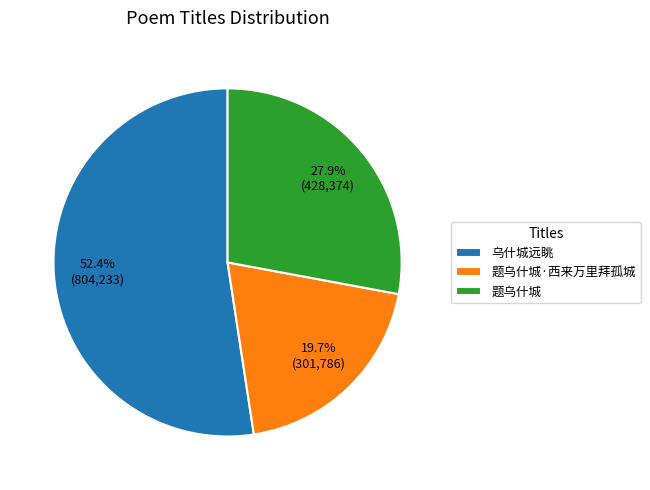

Do 乌什城远眺 and 题乌什城 together represent more than half of the pie?

Yes